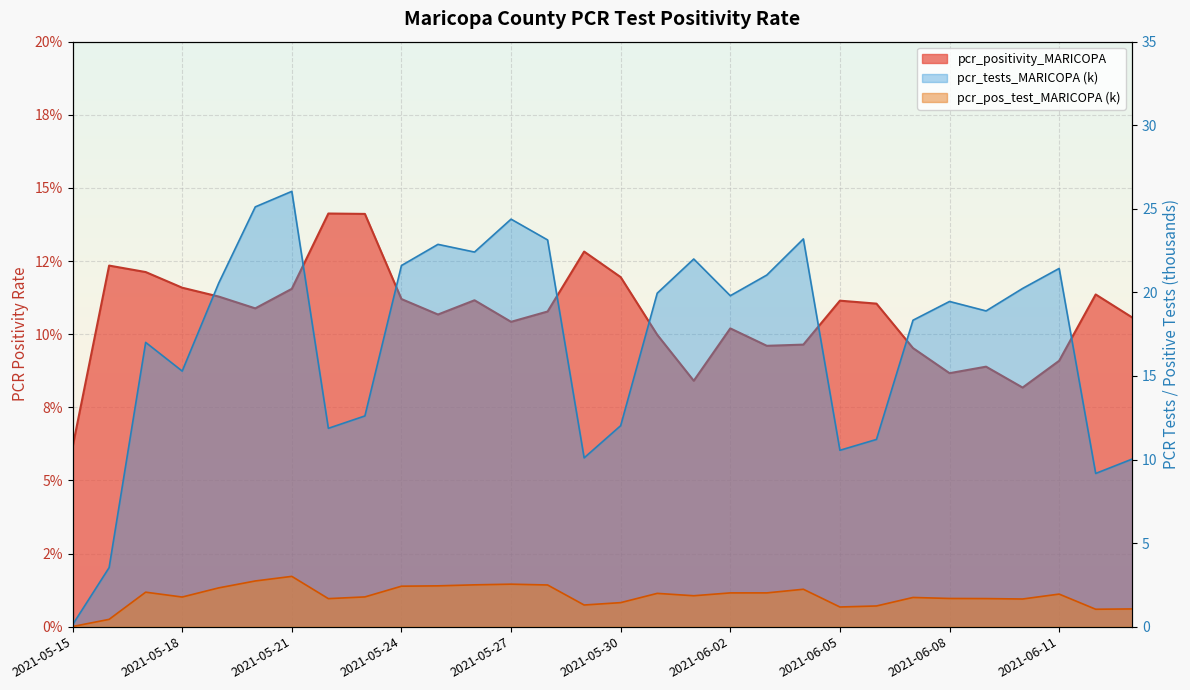

How many lines are shown in the chart?

3